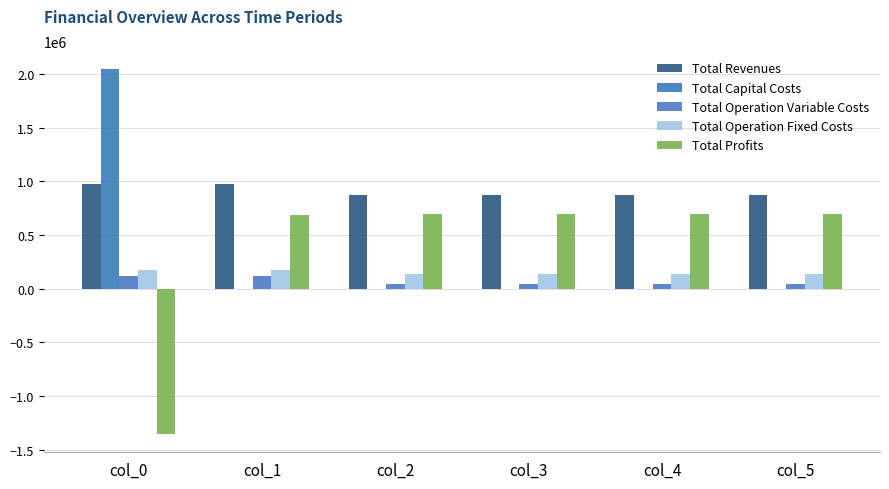

How many series are shown in this chart?

5